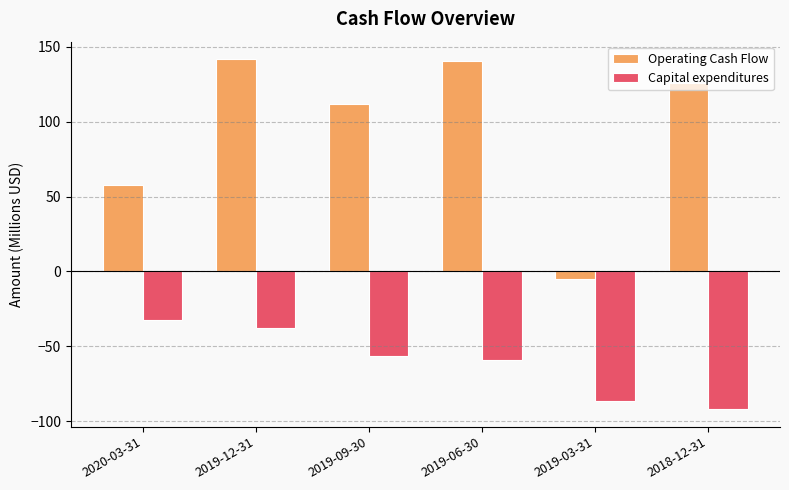

How many values in the Capital expenditures series exceed -56?

2